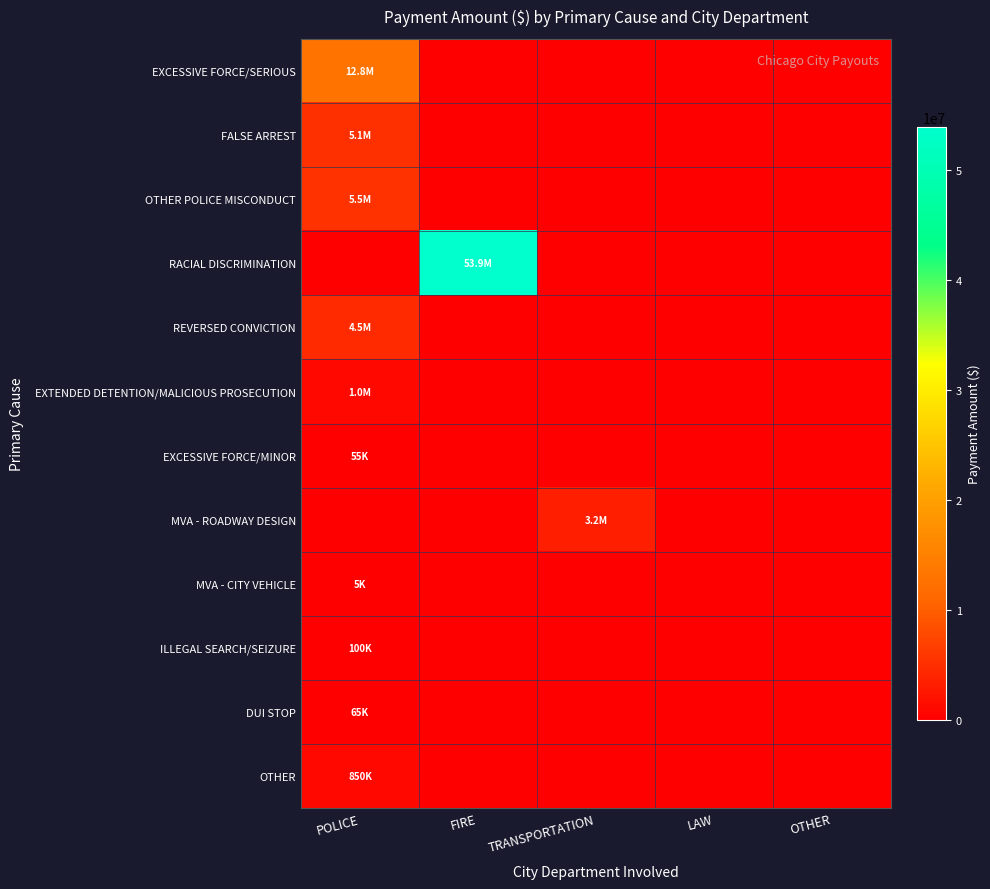

Reading left to right, extract all data points from this chart.

EXCESSIVE FORCE/SERIOUS: POLICE=12850000.0	FIRE=0.0	TRANSPORTATION=0.0	LAW=0.0	OTHER=0.0
FALSE ARREST: POLICE=5135000.0	FIRE=0.0	TRANSPORTATION=0.0	LAW=0.0	OTHER=0.0
OTHER POLICE MISCONDUCT: POLICE=5467249.7	FIRE=0.0	TRANSPORTATION=0.0	LAW=0.0	OTHER=0.0
RACIAL DISCRIMINATION: POLICE=0.0	FIRE=53900000.0	TRANSPORTATION=0.0	LAW=0.0	OTHER=0.0
REVERSED CONVICTION: POLICE=4550000.0	FIRE=0.0	TRANSPORTATION=0.0	LAW=0.0	OTHER=0.0
EXTENDED DETENTION/MALICIOUS PROSECUTION: POLICE=1000000.0	FIRE=0.0	TRANSPORTATION=0.0	LAW=0.0	OTHER=0.0
EXCESSIVE FORCE/MINOR: POLICE=55150.0	FIRE=0.0	TRANSPORTATION=0.0	LAW=0.0	OTHER=0.0
MVA - ROADWAY DESIGN: POLICE=0.0	FIRE=0.0	TRANSPORTATION=3250000.0	LAW=0.0	OTHER=0.0
MVA - CITY VEHICLE: POLICE=5000.0	FIRE=0.0	TRANSPORTATION=0.0	LAW=0.0	OTHER=0.0
ILLEGAL SEARCH/SEIZURE: POLICE=99999.0	FIRE=0.0	TRANSPORTATION=0.0	LAW=0.0	OTHER=0.0
DUI STOP: POLICE=65000.0	FIRE=0.0	TRANSPORTATION=0.0	LAW=0.0	OTHER=0.0
OTHER: POLICE=850000.0	FIRE=0.0	TRANSPORTATION=0.0	LAW=0.0	OTHER=0.0